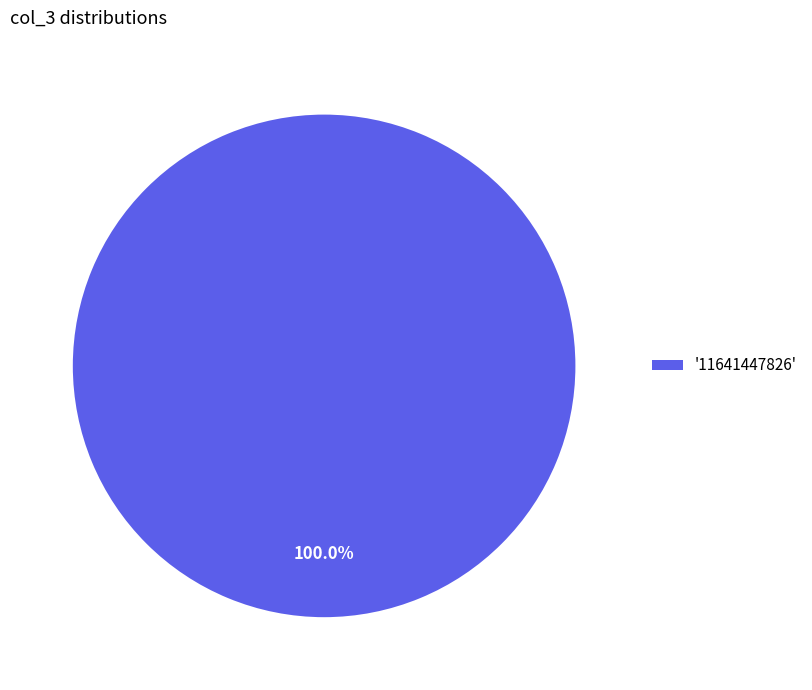

Is there a majority slice in this chart?

Yes